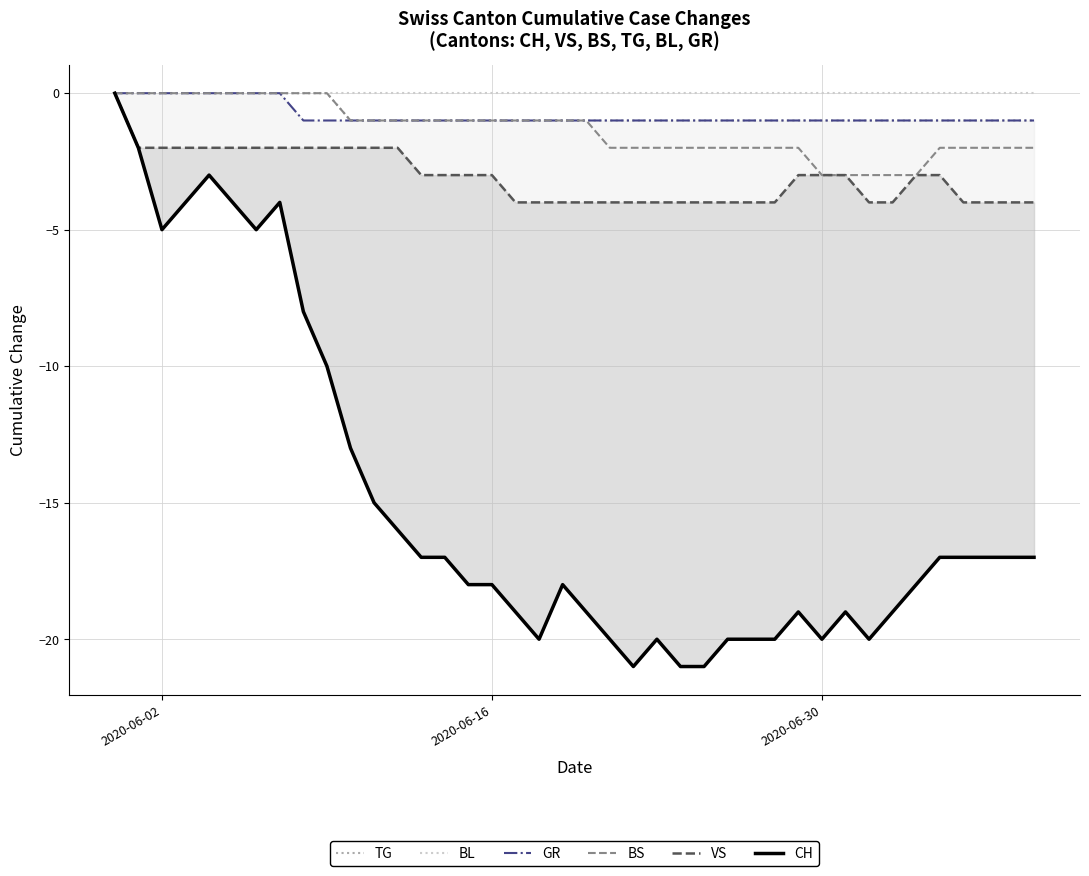

What position from the right is 2020-06-30?

10